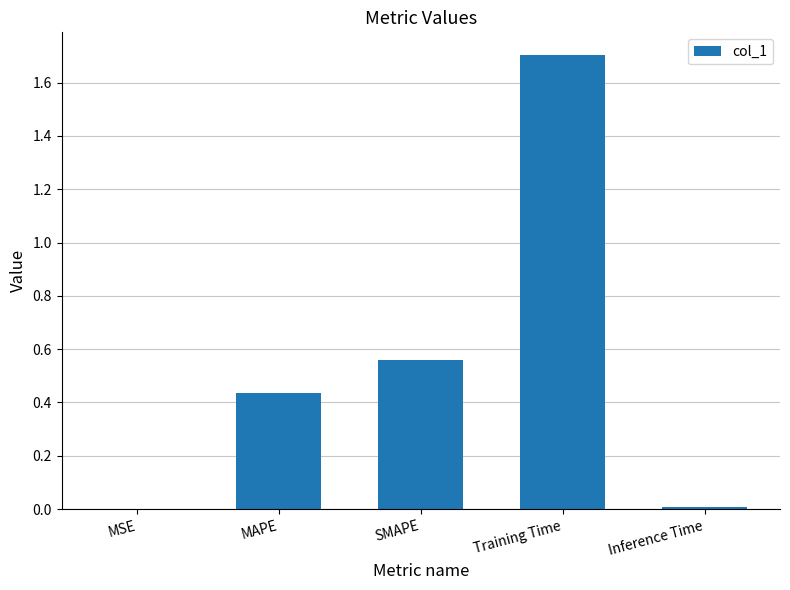

True or false: the data shows 1.2 at Training Time.

False